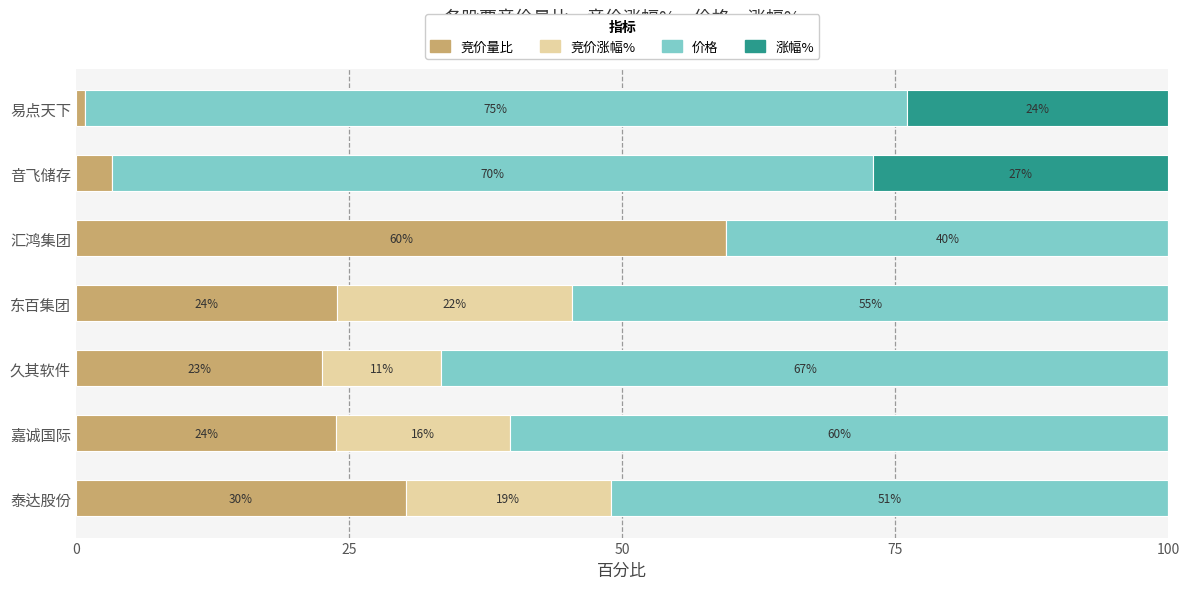

Which category has the highest value in the 竞价量比 series?

汇鸿集团